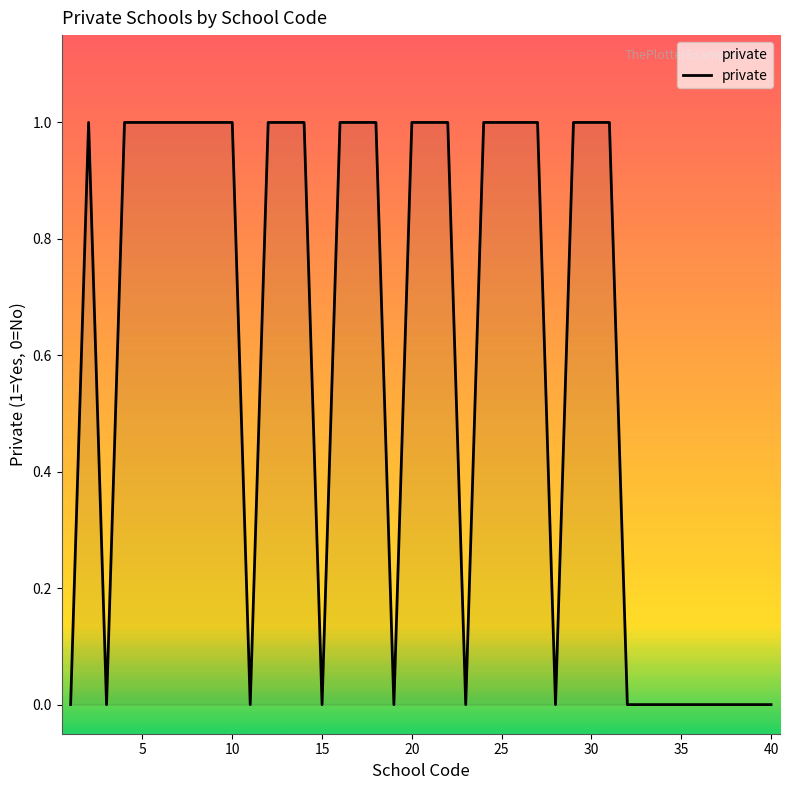

Reading left to right, what are all the values shown in this chart?

1=0	2=1	3=0	4=1	5=1	6=1	7=1	8=1	9=1	10=1	11=0	12=1	13=1	14=1	15=0	16=1	17=1	18=1	19=0	20=1	21=1	22=1	23=0	24=1	25=1	26=1	27=1	28=0	29=1	30=1	31=1	32=0	33=0	34=0	35=0	36=0	37=0	38=0	39=0	40=0